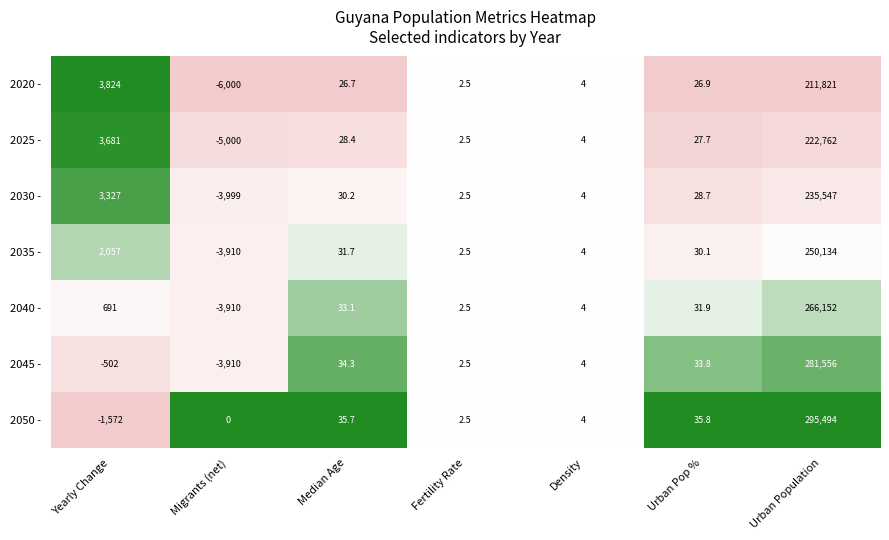

The value of 2025 - at Migrants (net) is -6546.9. True or false?

False